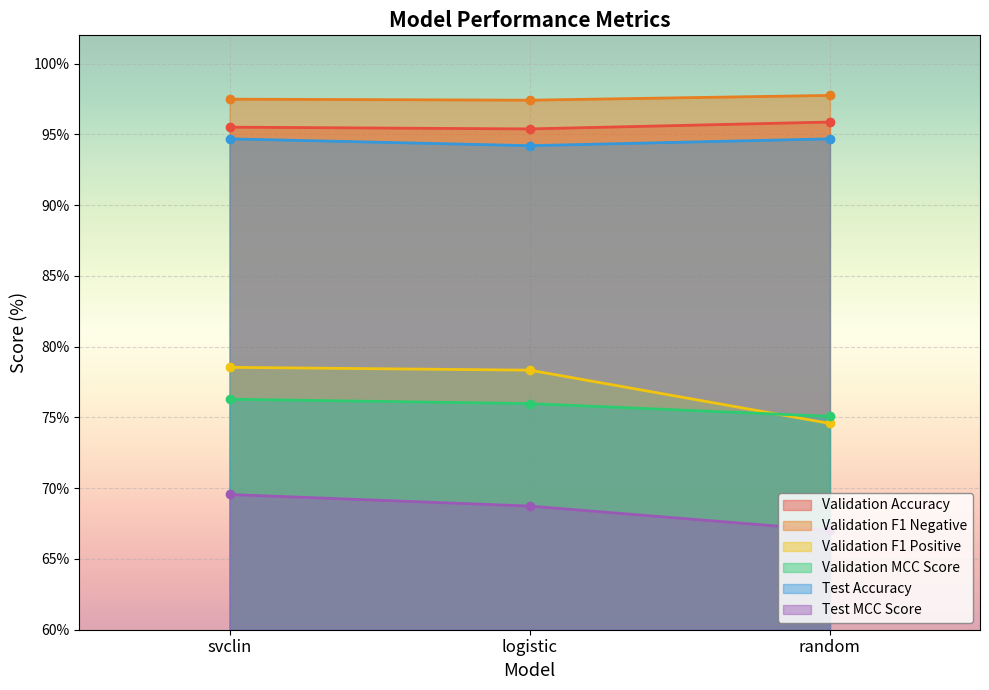

What is the difference between the Validation MCC Score values at random and svclin?

1.2